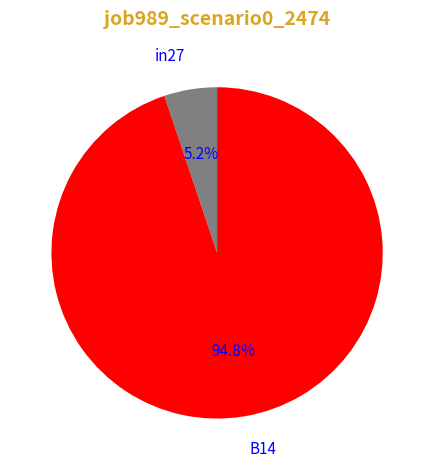

To the nearest percent, what percentage of the pie is in27?

5%